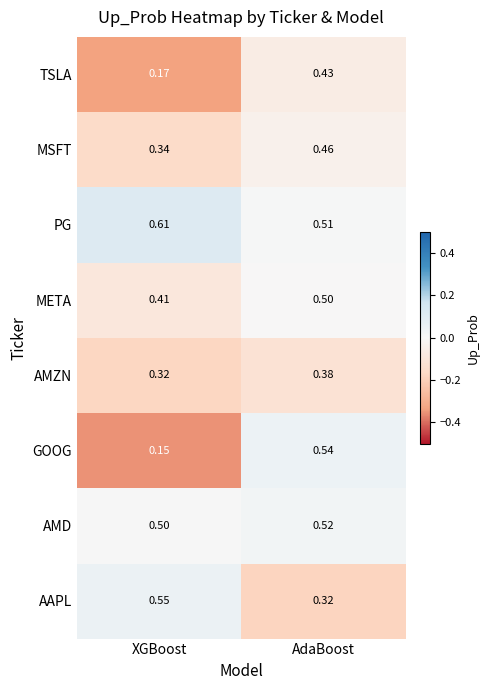

At which category does the chart reach its peak across all series?

XGBoost